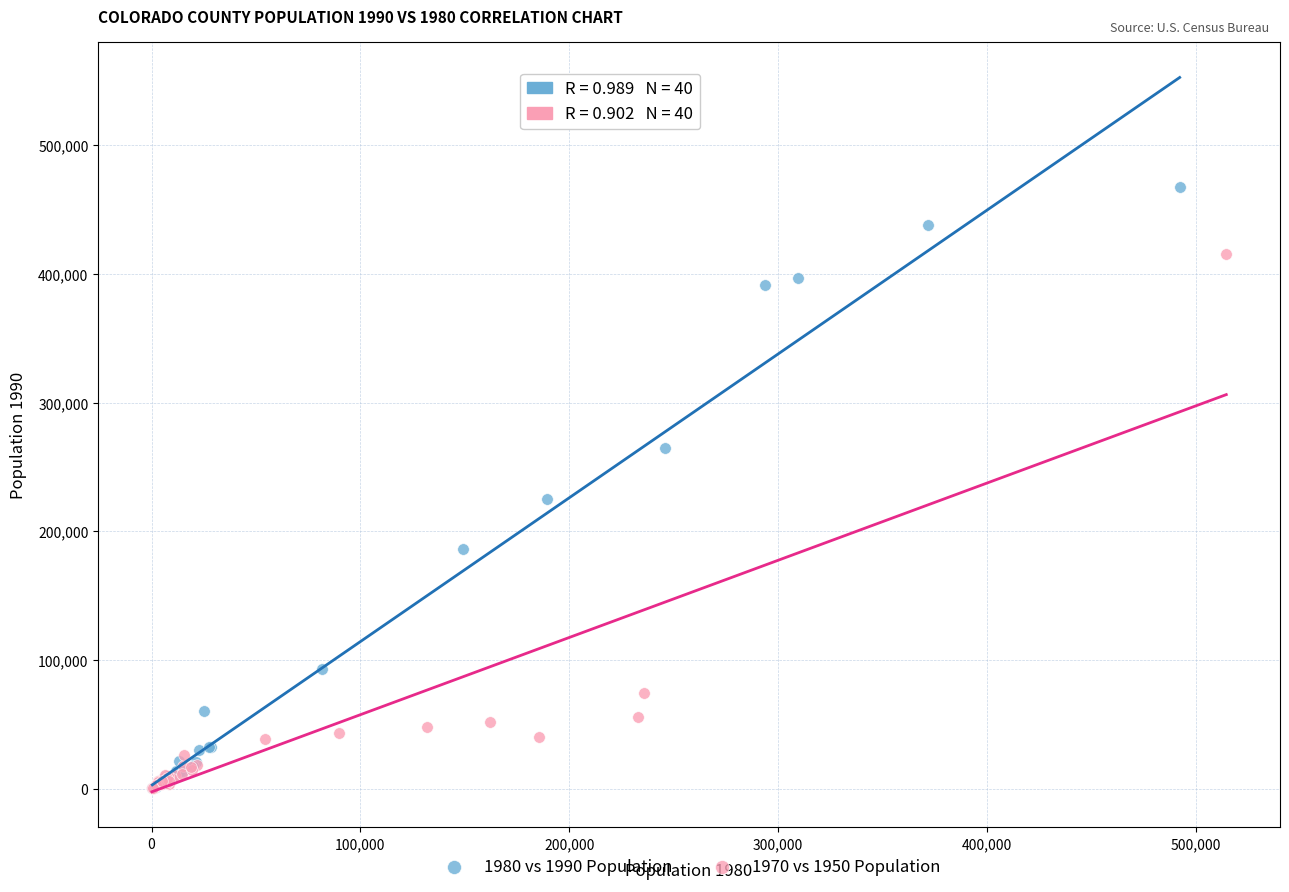

Which series contains the highest Y value?

1980 vs 1990 Population